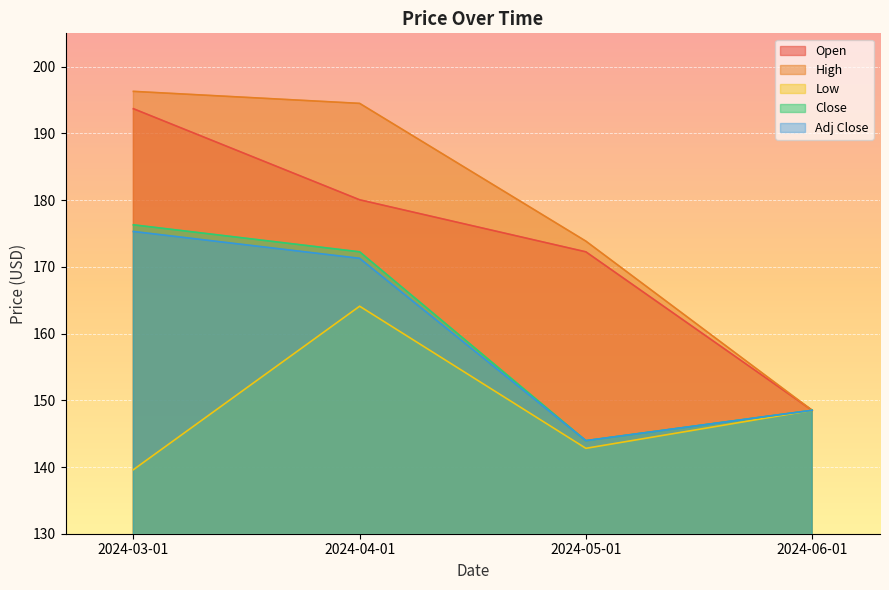

True or false: Low and Adj Close intersect in this chart.

False